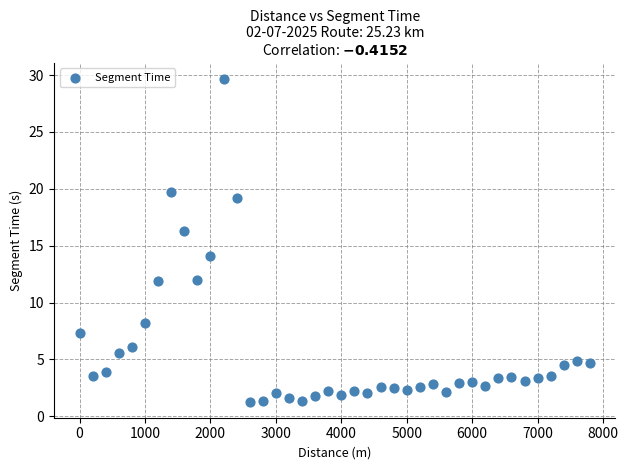

What is the range of X values (max minus min)?

7800.0